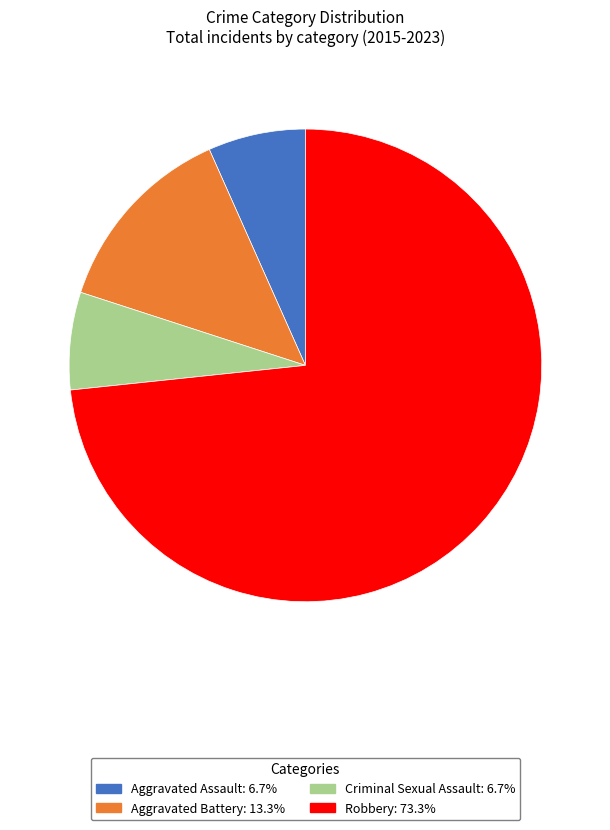

Count the number of slices in the pie.

4